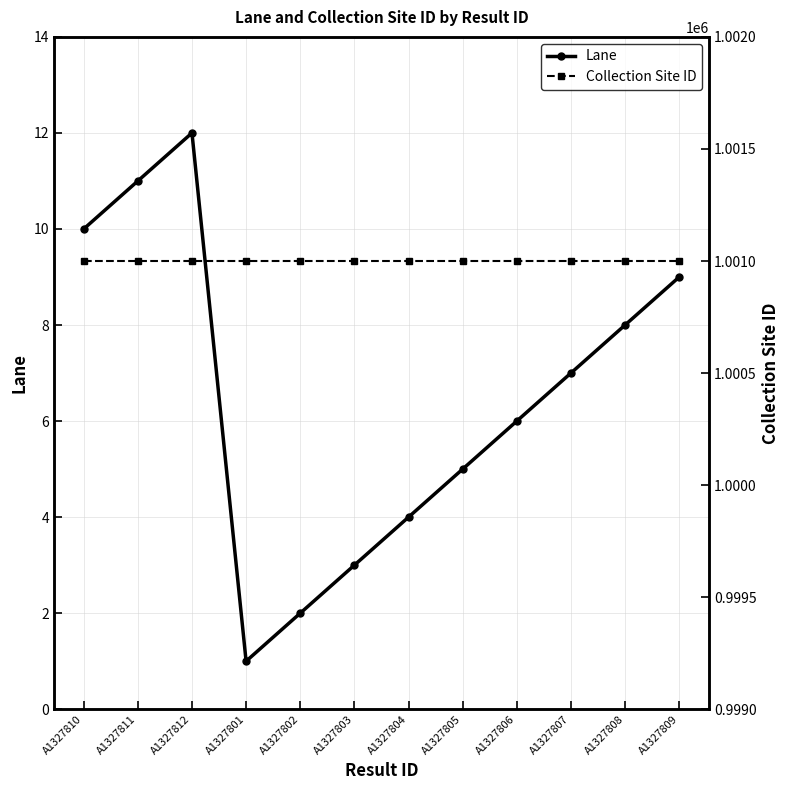

Where is Collection Site ID nearest to the value 1001001?

A1327810